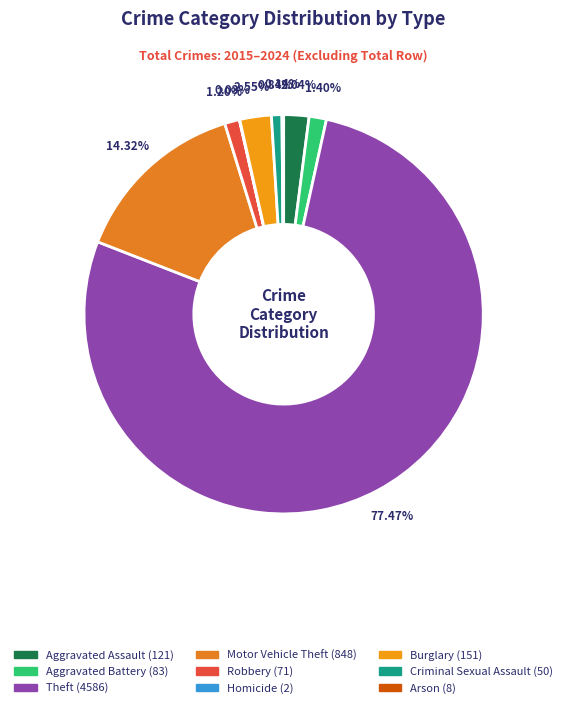

To the nearest percent, what is the average slice percentage?

11%